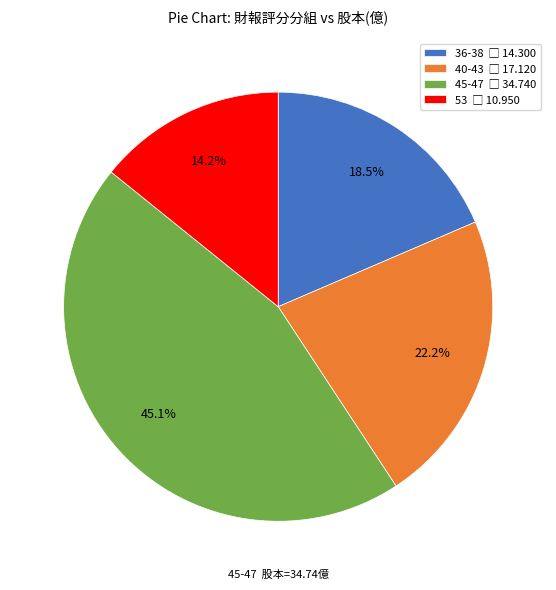

Is there any slice that represents more than half of the pie?

No